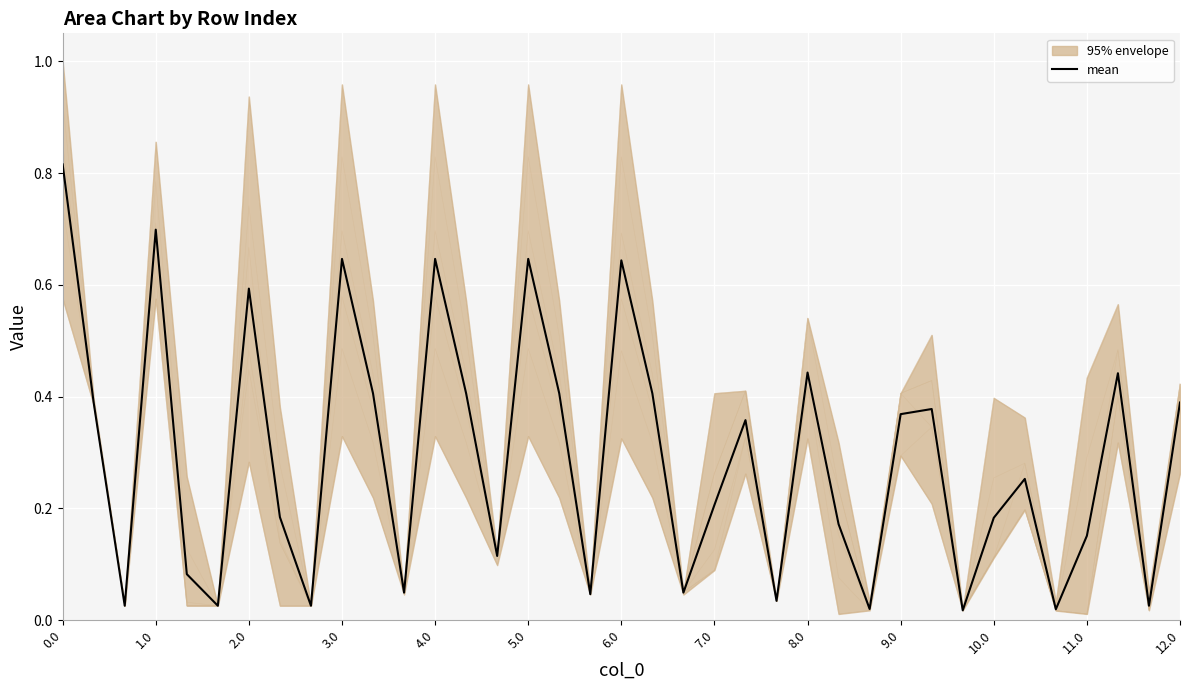

The value of col_20 at 12.0 is 0.4. True or false?

True